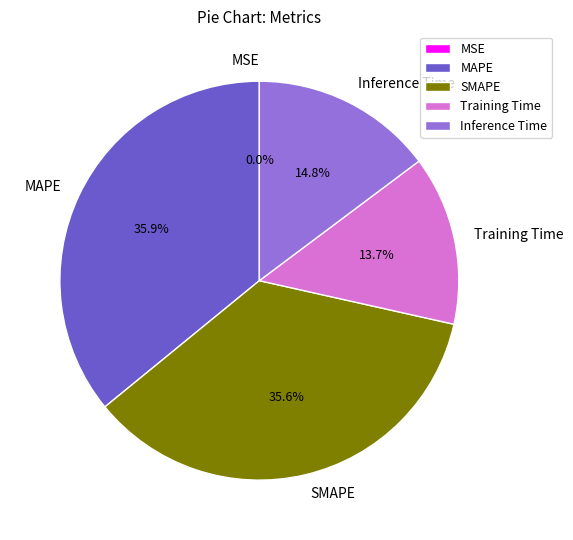

Does any single category account for the majority?

No